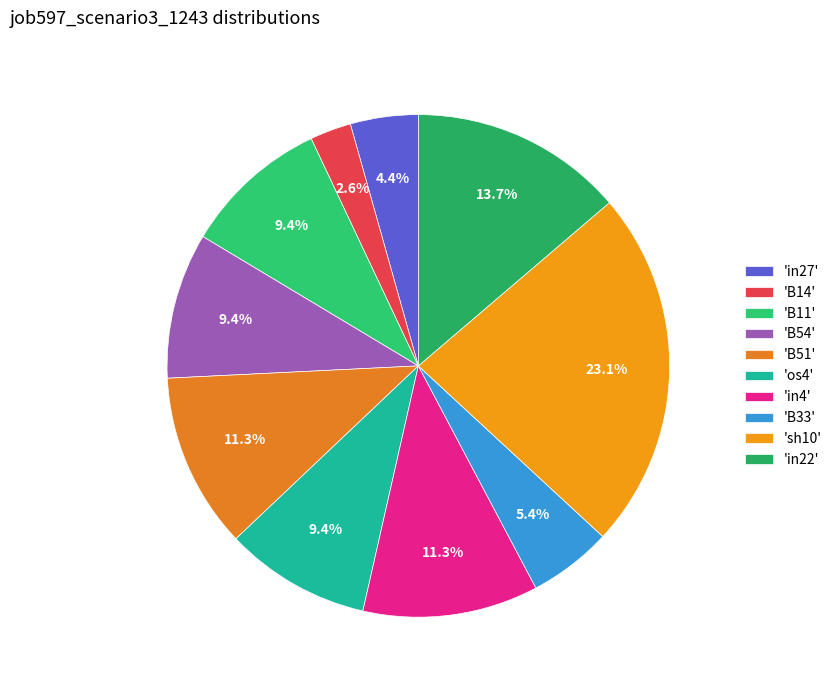

To the nearest percent, what is the average slice percentage?

10%